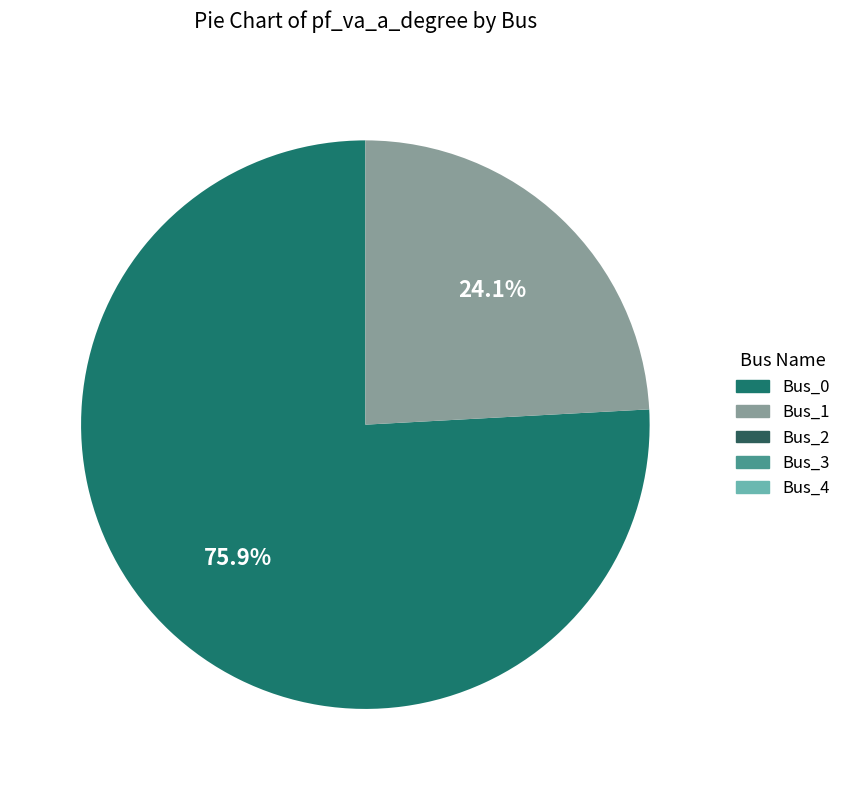

What portion of the pie excludes Bus_2?

100.0%